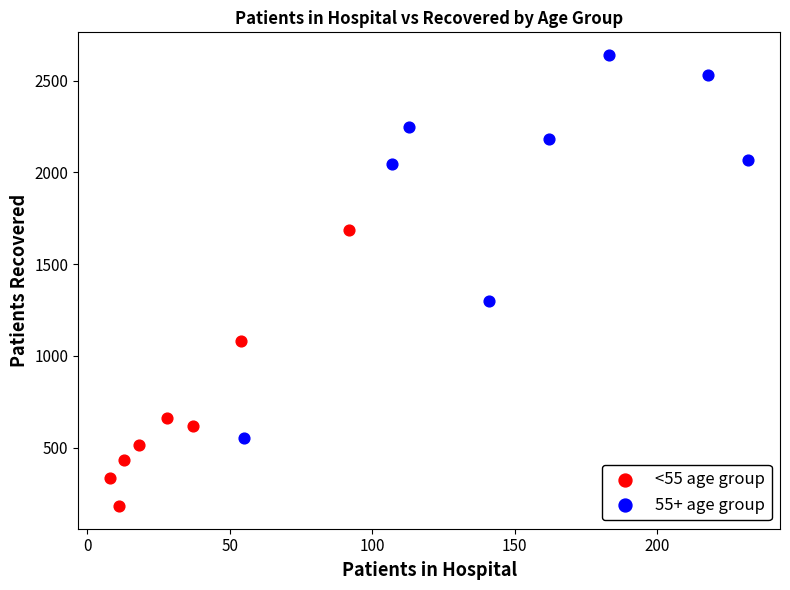

Which series has the widest spread of Y values?

55+ age group